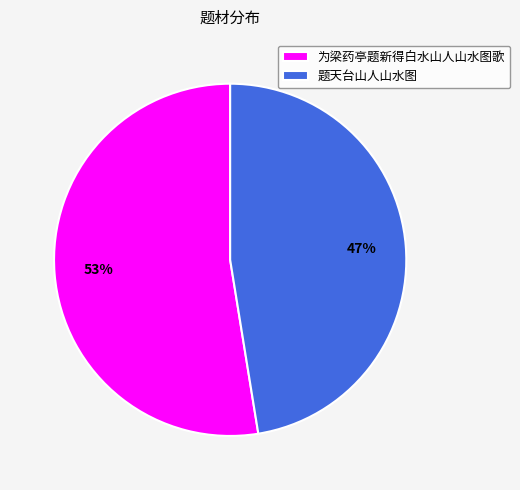

What is the largest slice in the pie chart?

为梁药亭题新得白水山人山水图歌